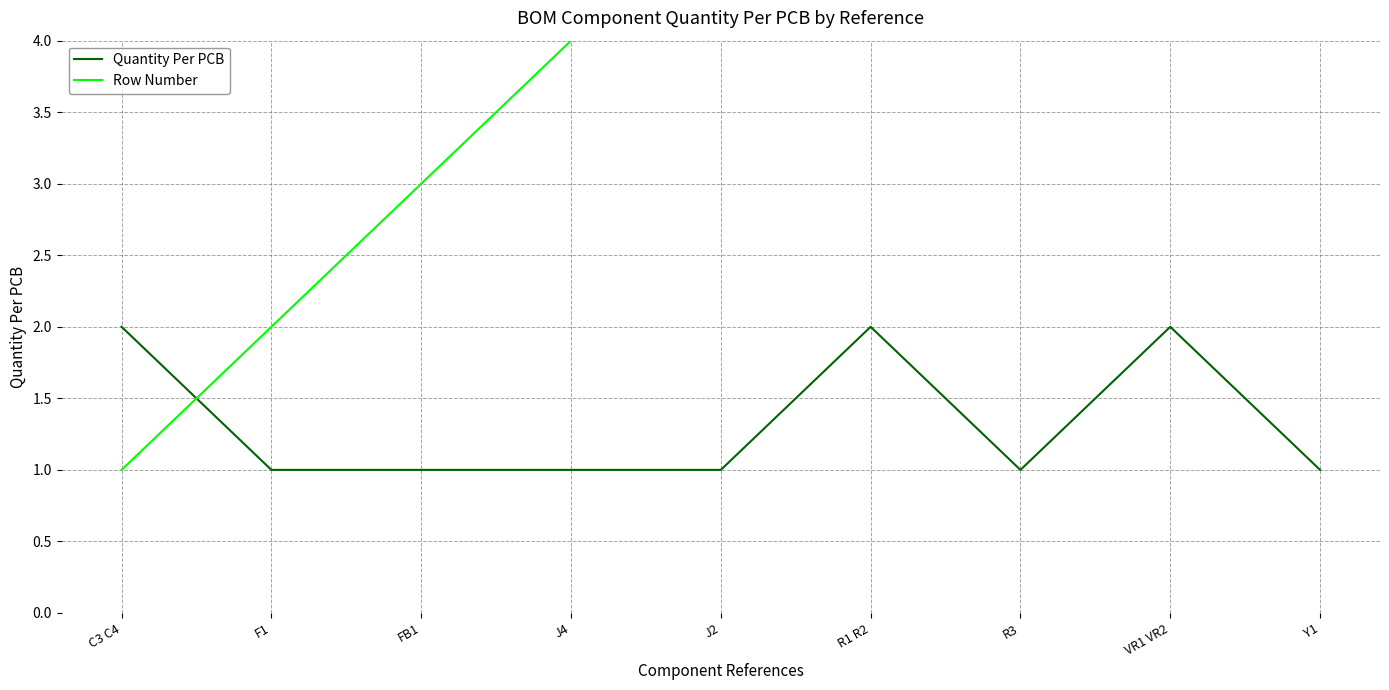

Reading left to right, transcribe all the data shown in this chart.

Quantity Per PCB: 2	1	1	1	1	2	1	2	1
Row Number: 1	2	3	4	5	6	7	8	9